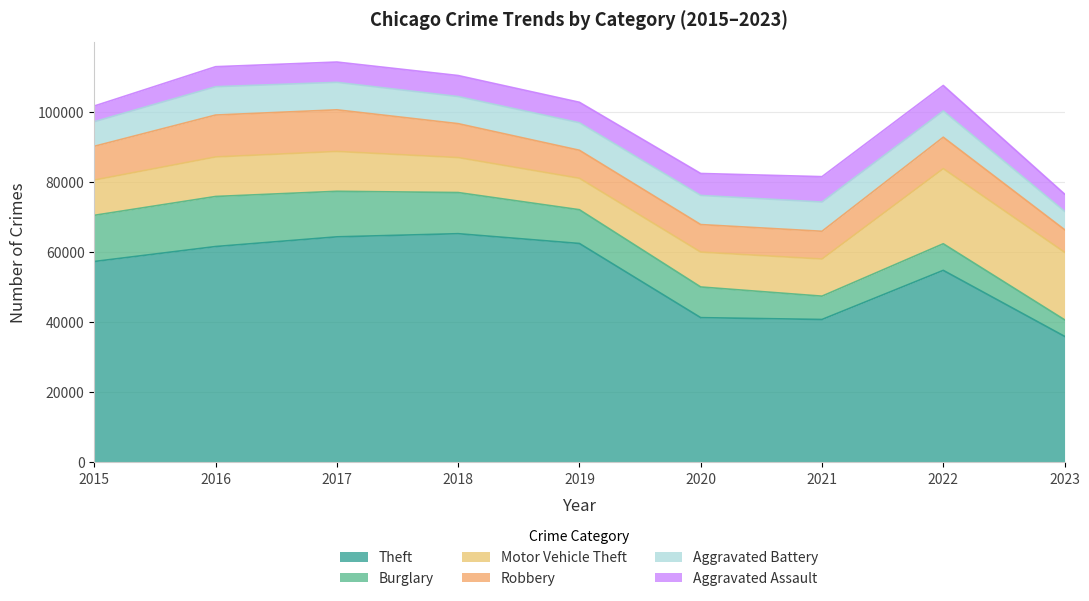

Is the value of Motor Vehicle Theft at 2017 greater than the value of Robbery at 2018?

Yes